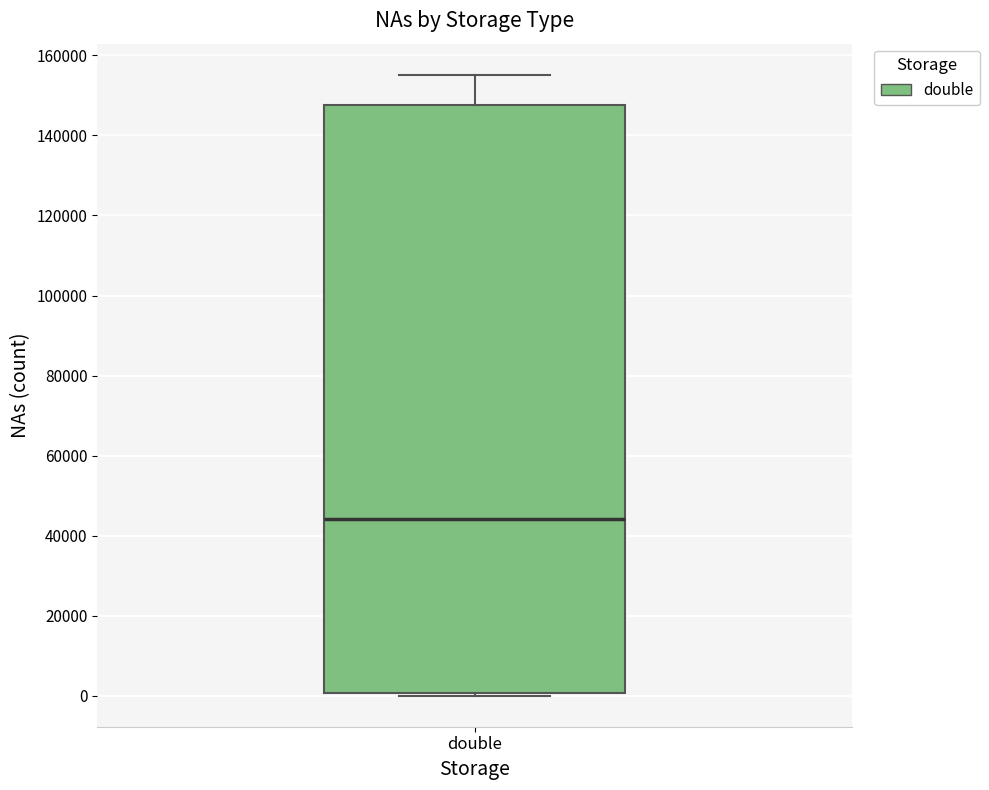

Read this box plot against the y-axis: the position of the median line, the range covered by the box, and the ends of both whiskers. The values are not printed on the chart, so give them approximately, as read against the axis.

median 44000, box 0 to 148000, whiskers 0 to 156000